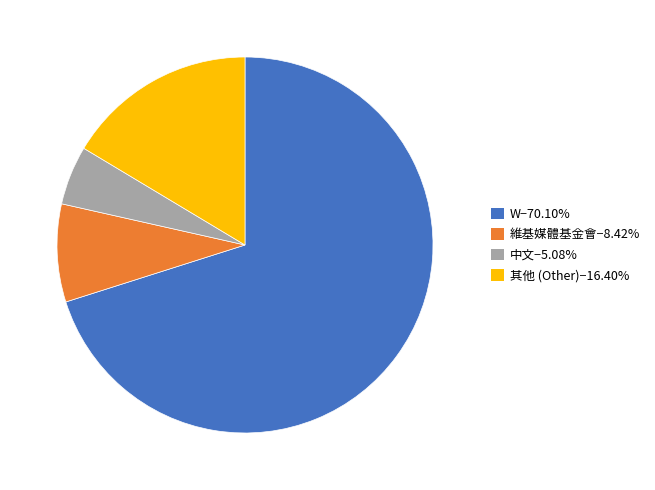

Does any single category account for the majority?

Yes